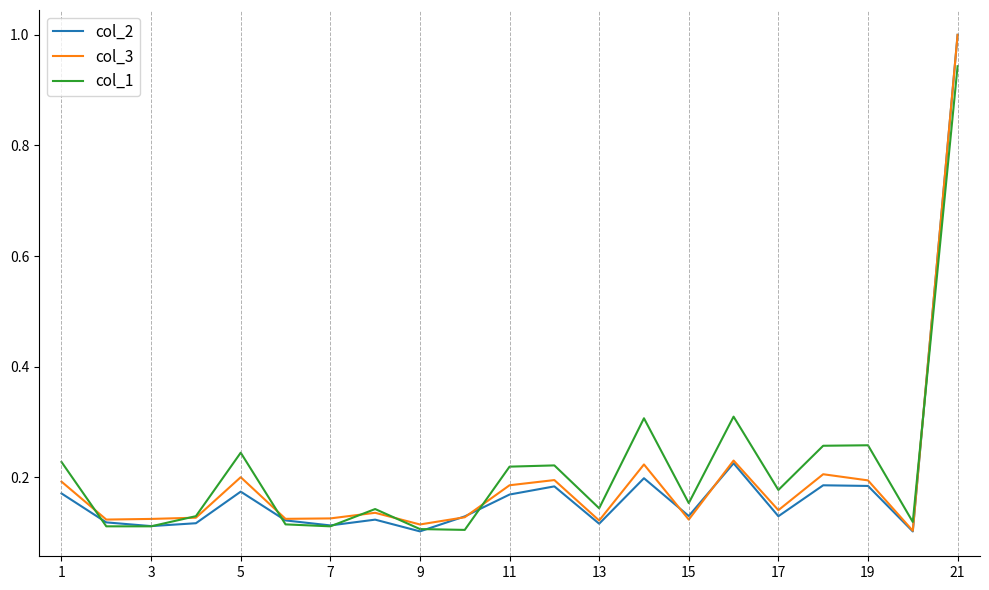

Which series has the largest range (max minus min)?

col_2